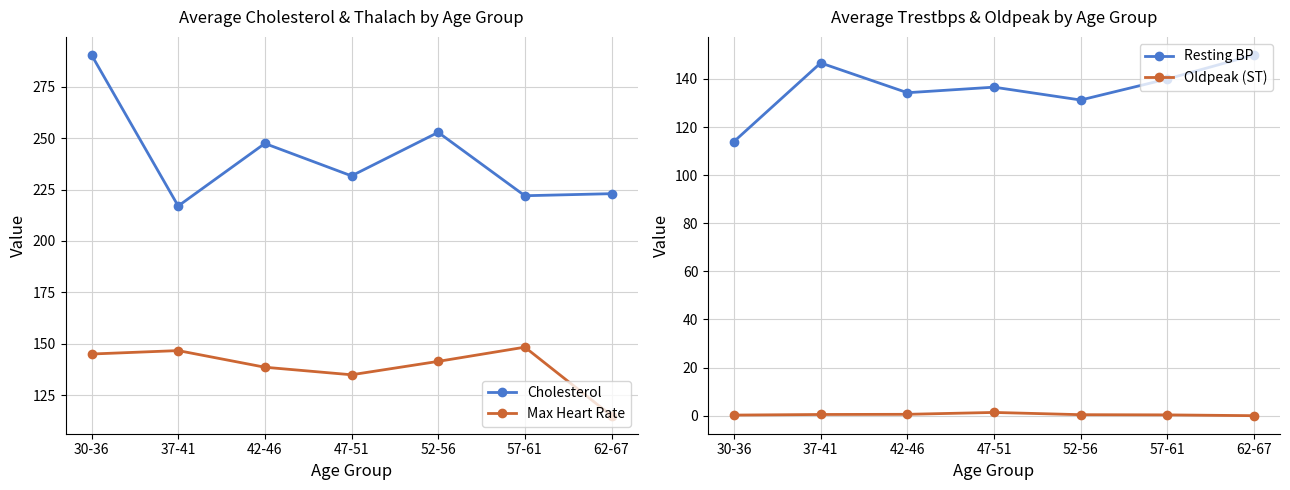

Does the chart display data point markers on the line(s)?

Yes